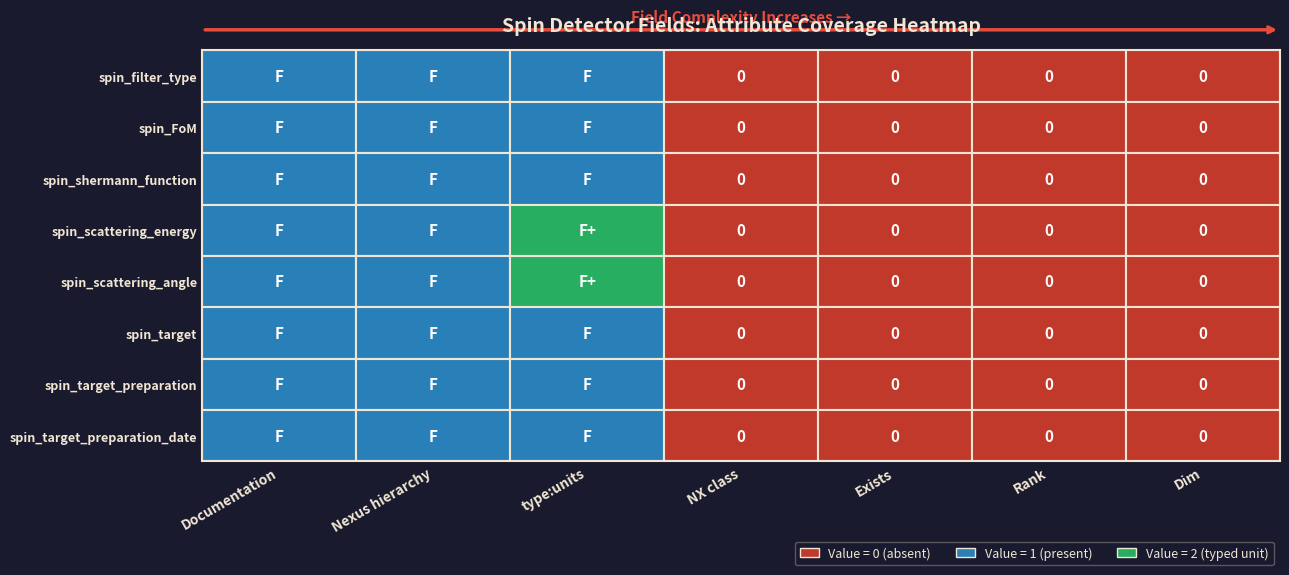

What is the maximum value shown in the chart?

2